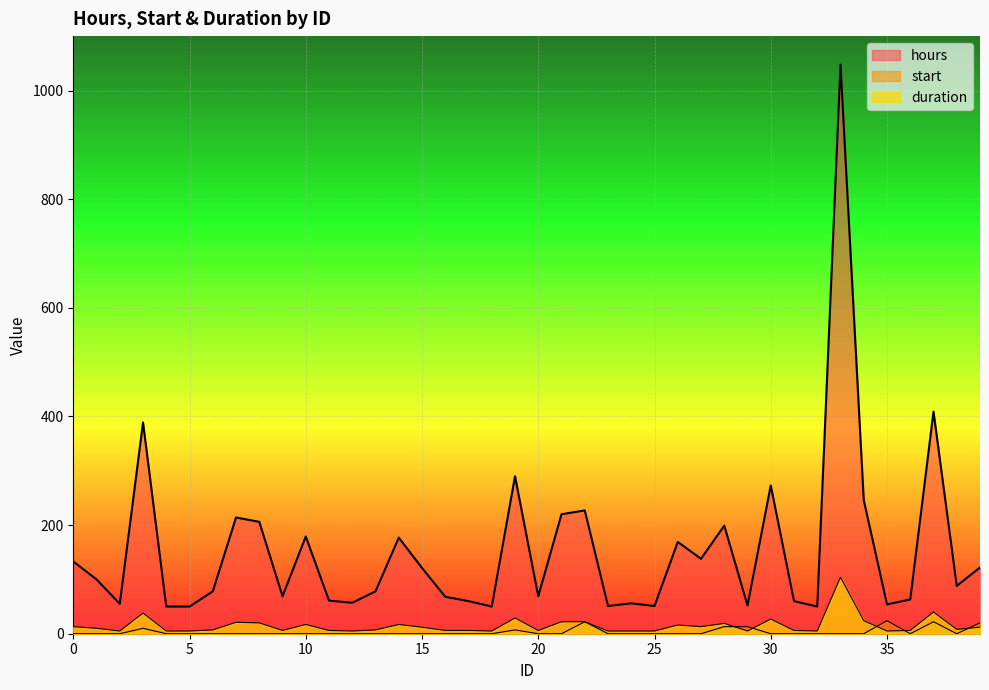

True or false: hours has a value of 50 at 32.

True